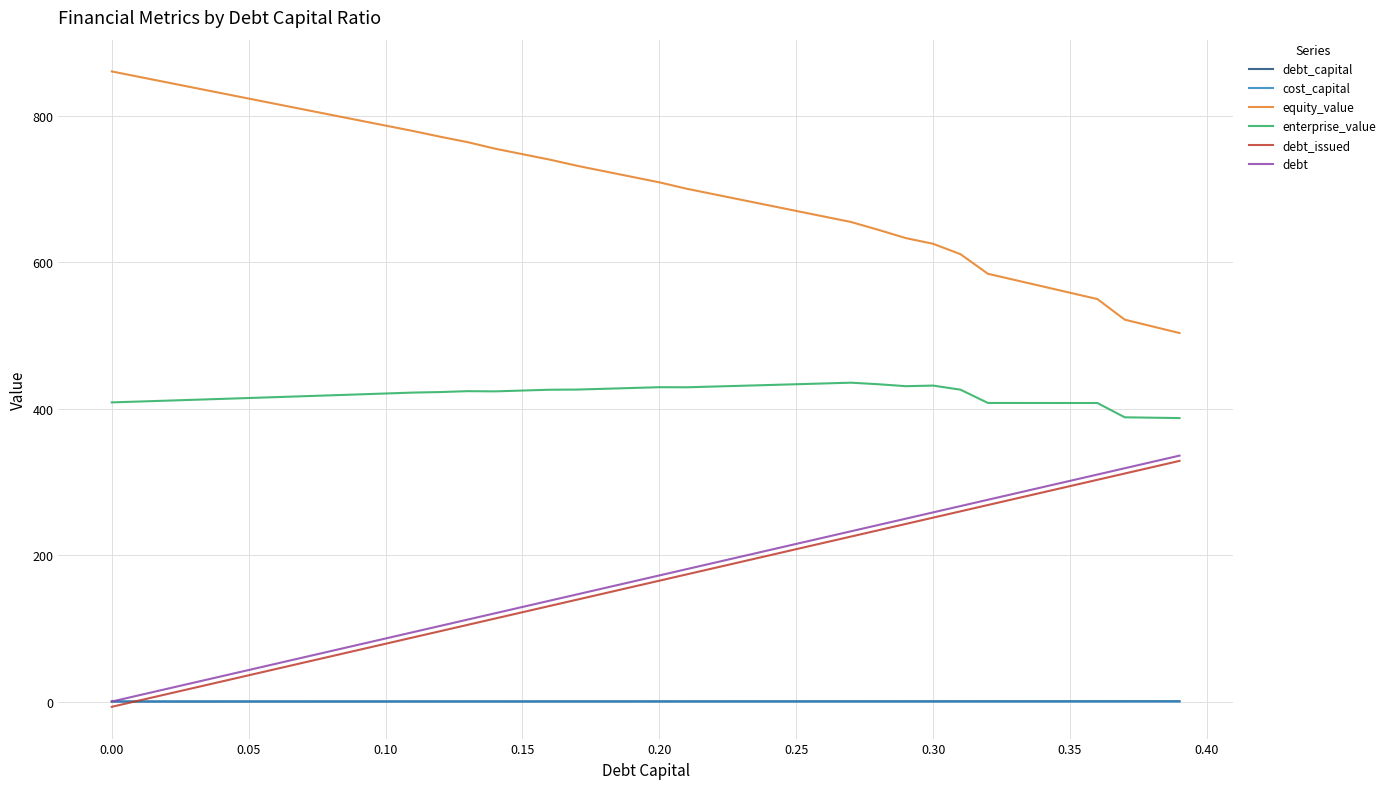

True or false: debt_issued and enterprise_value intersect in this chart.

False